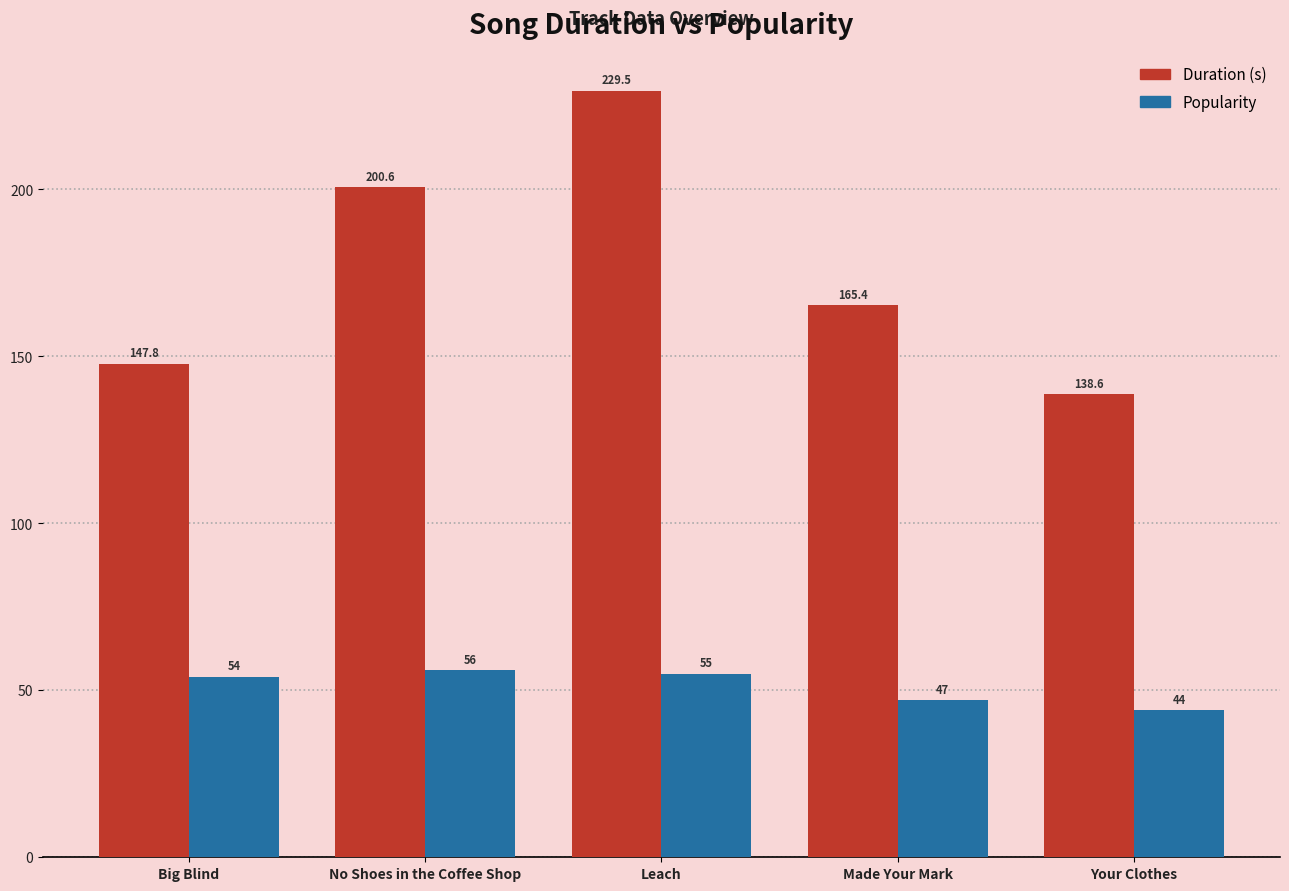

What is the label of the 5th bar from the right?

Big Blind